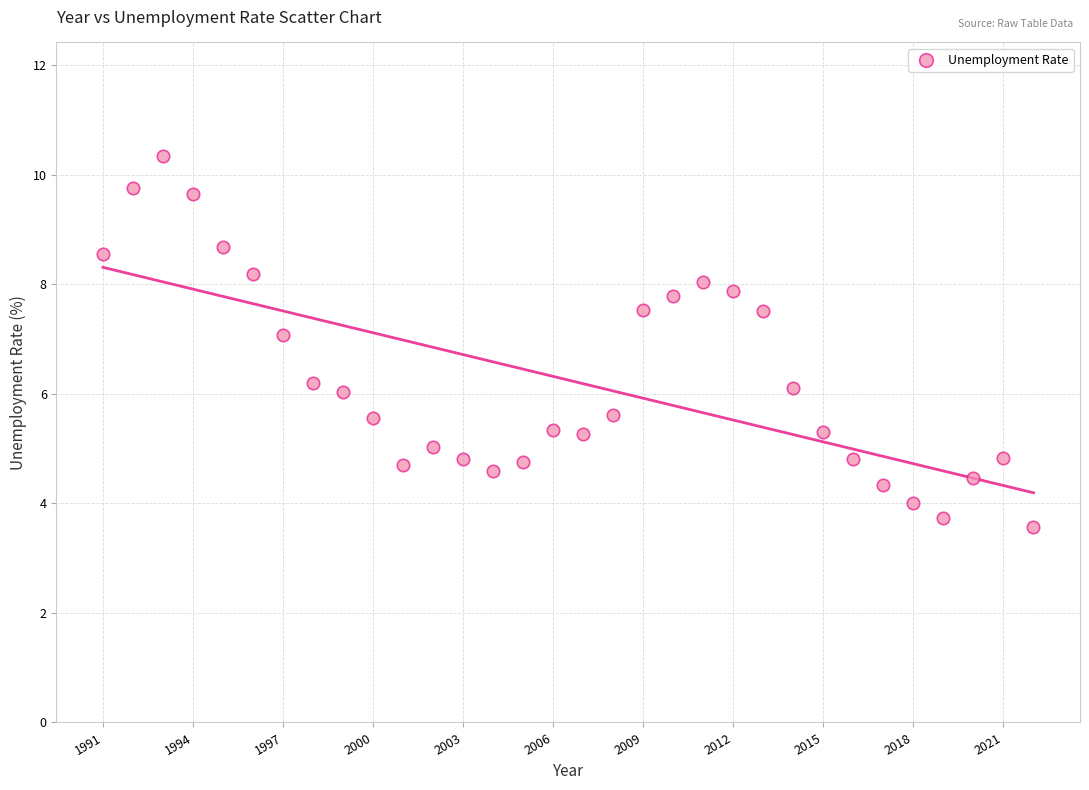

What is the range of Y values (max minus min)?

6.8